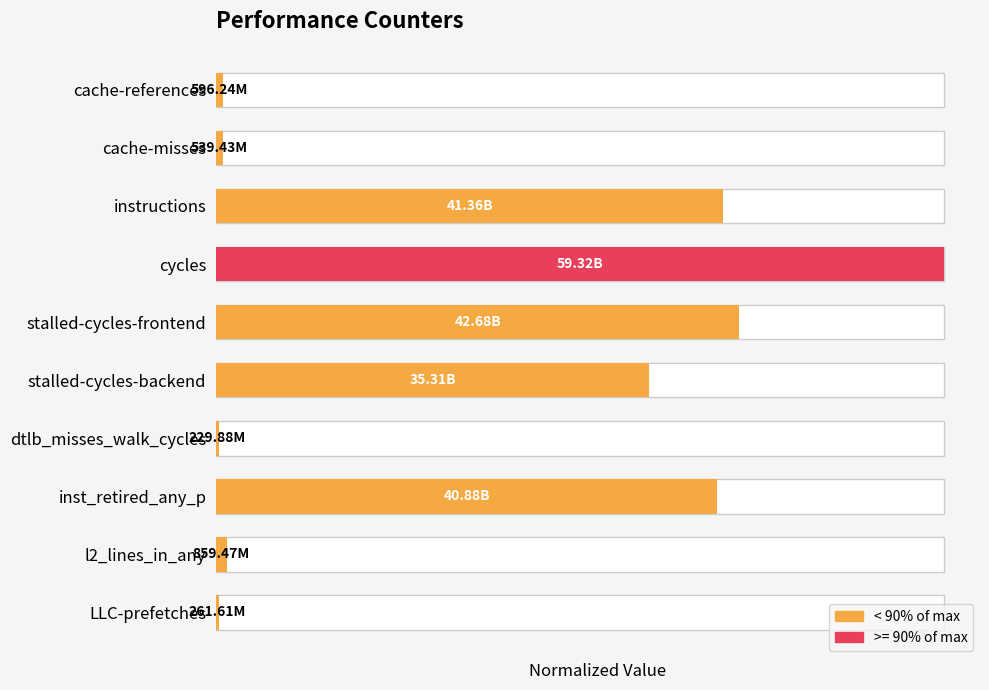

Is it true that the value at LLC-prefetches is 0.0?

False